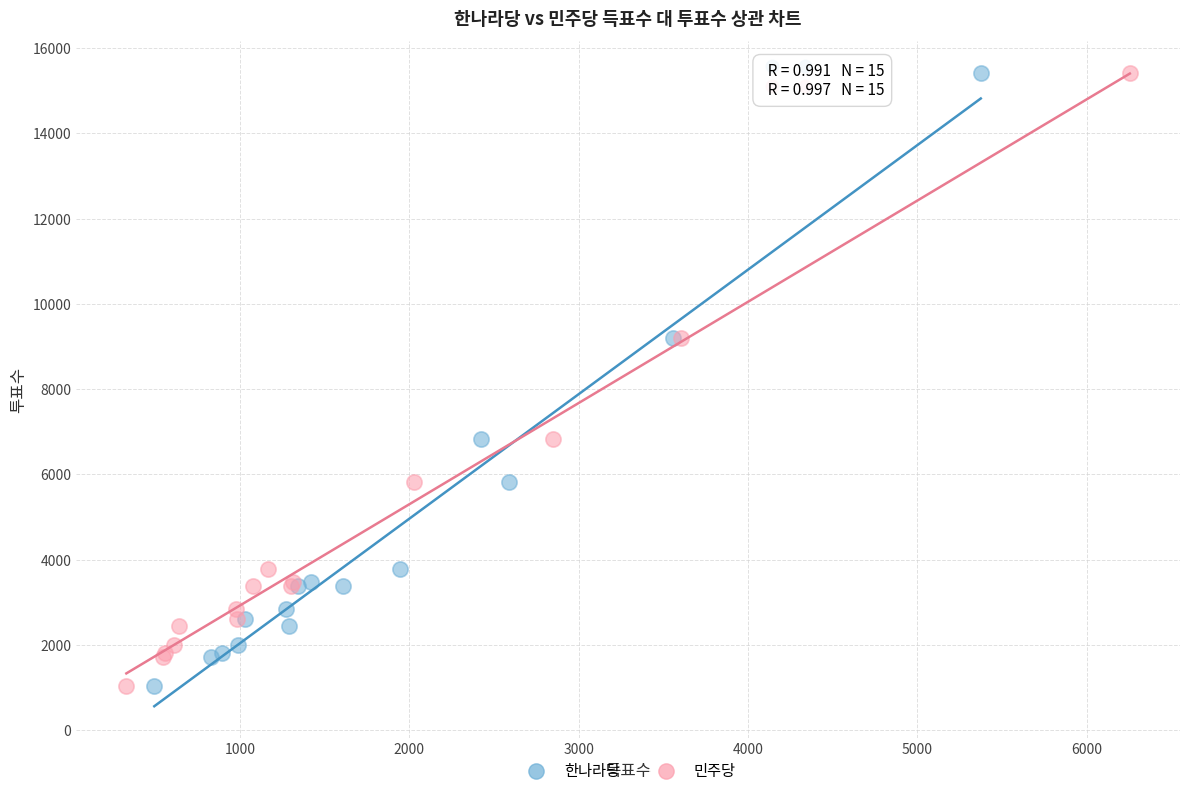

What are all the series names shown in the legend?

한나라당, 민주당